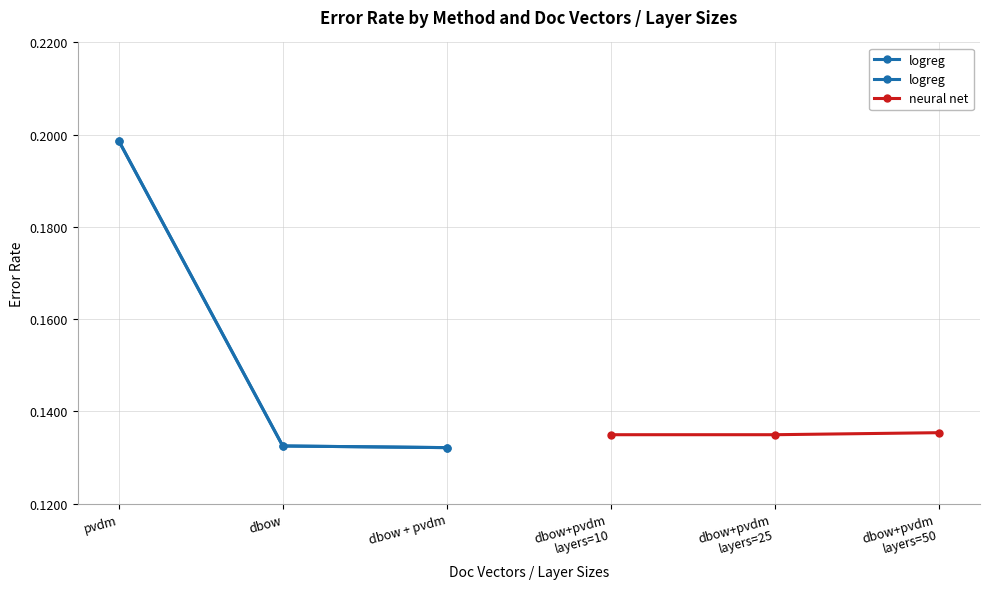

How many neural net values are between 0 and 1?

3